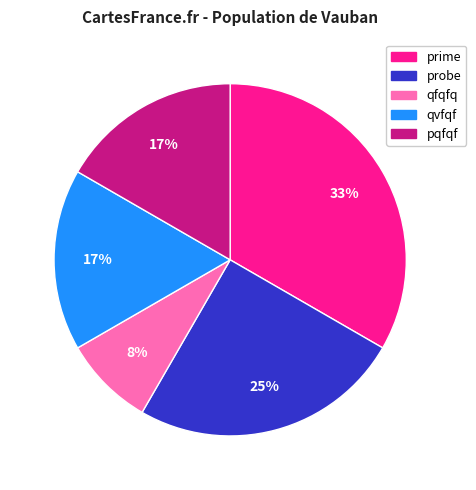

Approximately how many times larger is the value at pqfqf compared to prime?

0.5